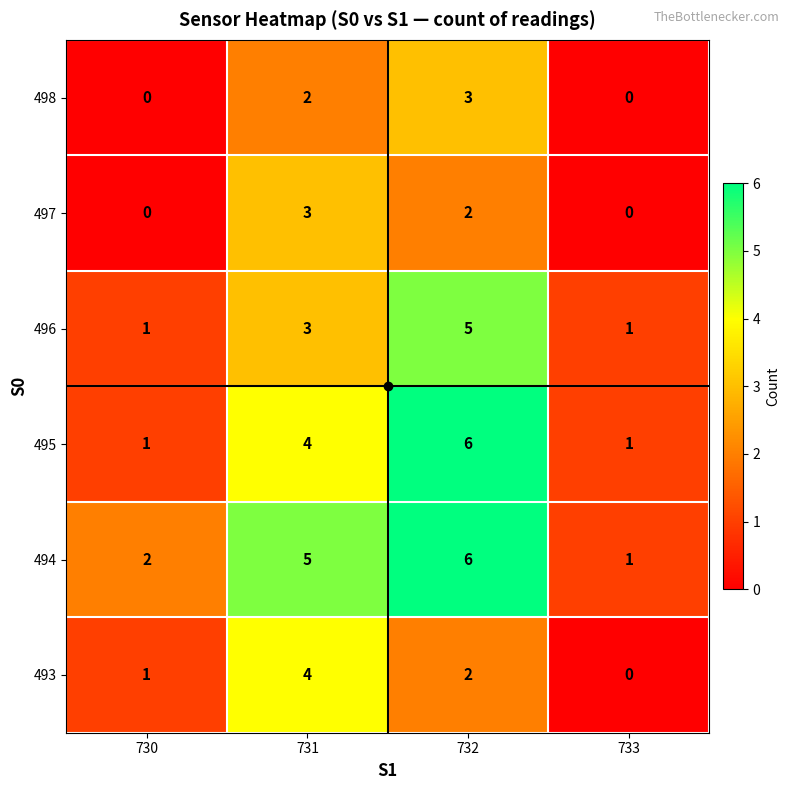

How many distinct data groups are displayed?

6